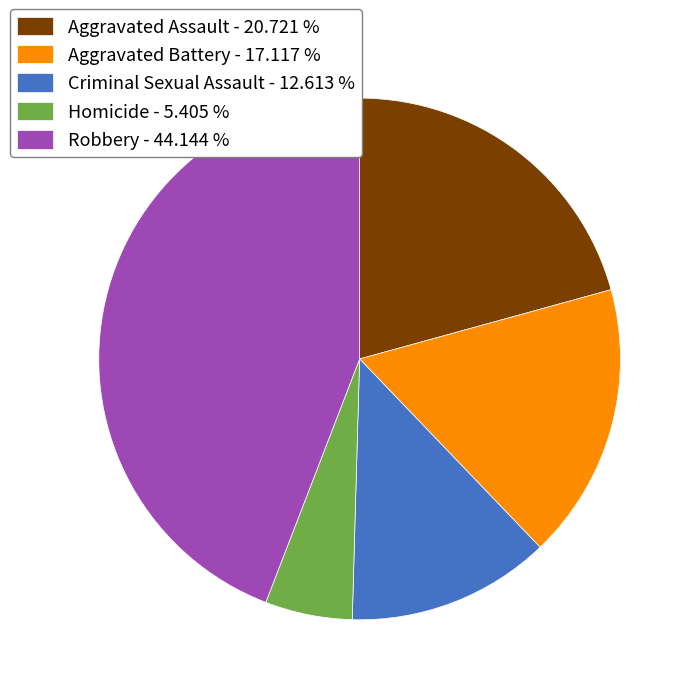

Approximately how many times larger is the value at Robbery compared to Aggravated Assault?

2.1